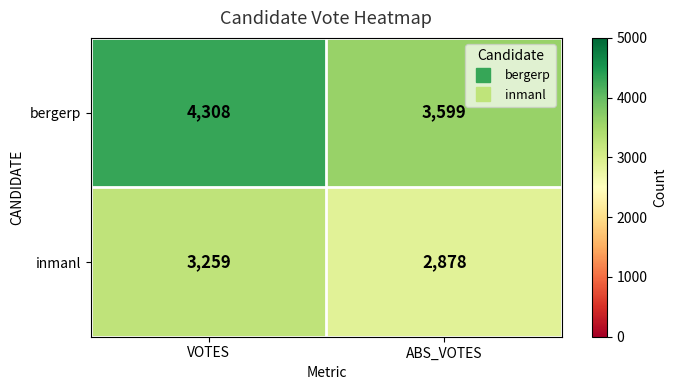

Is it true that bergerp equals 988 at VOTES?

False